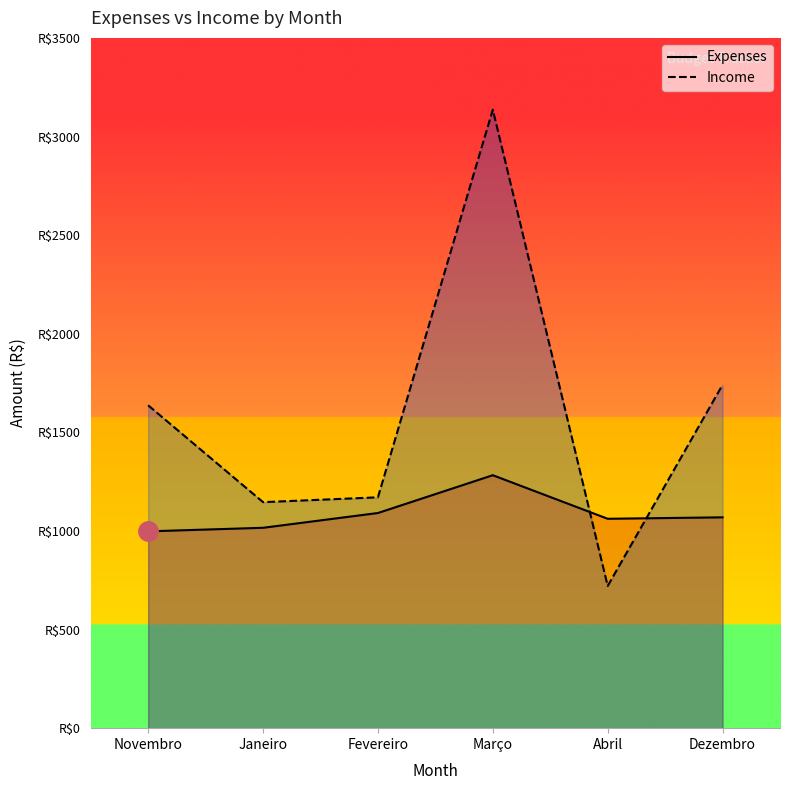

Is it true that Expenses equals 1090.9 at Fevereiro?

True